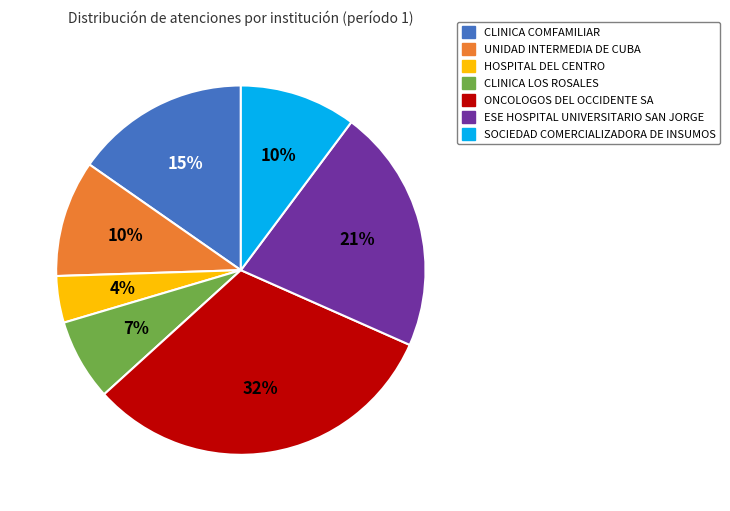

To the nearest percent, what is the average slice percentage?

14%